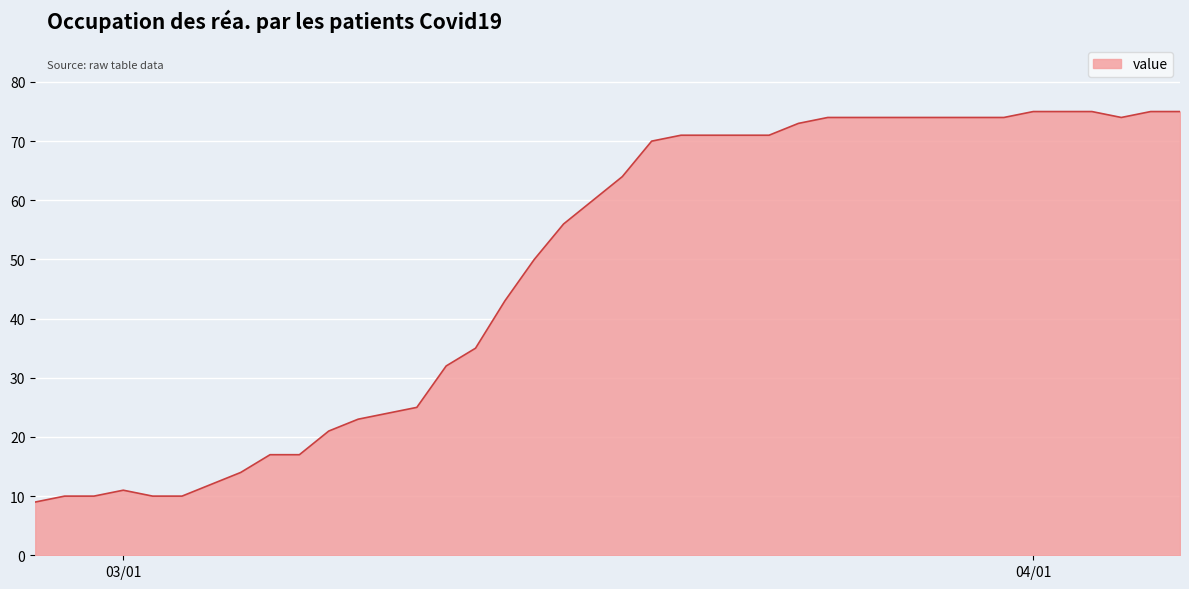

How many lines are shown in the chart?

1